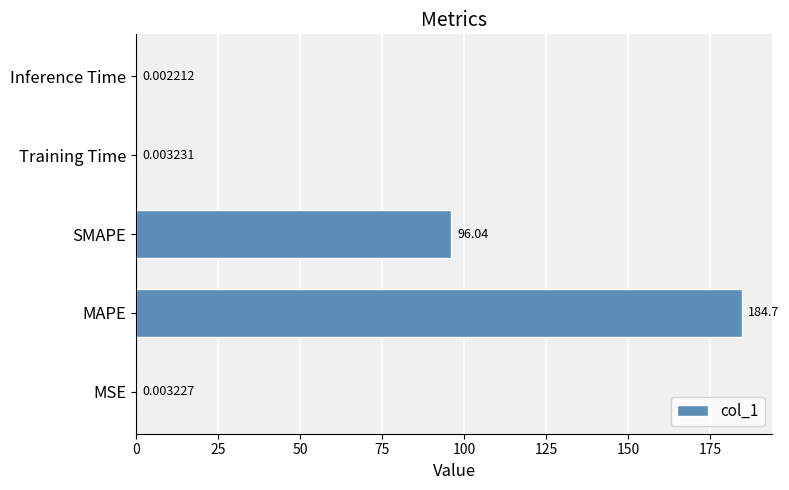

Which category has the highest value across all series?

MAPE